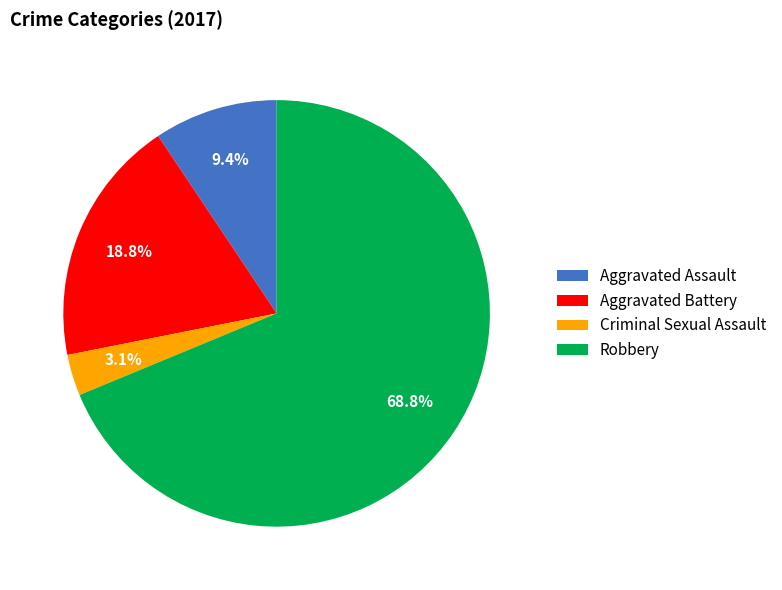

Between Criminal Sexual Assault and Aggravated Assault, which is larger?

Aggravated Assault